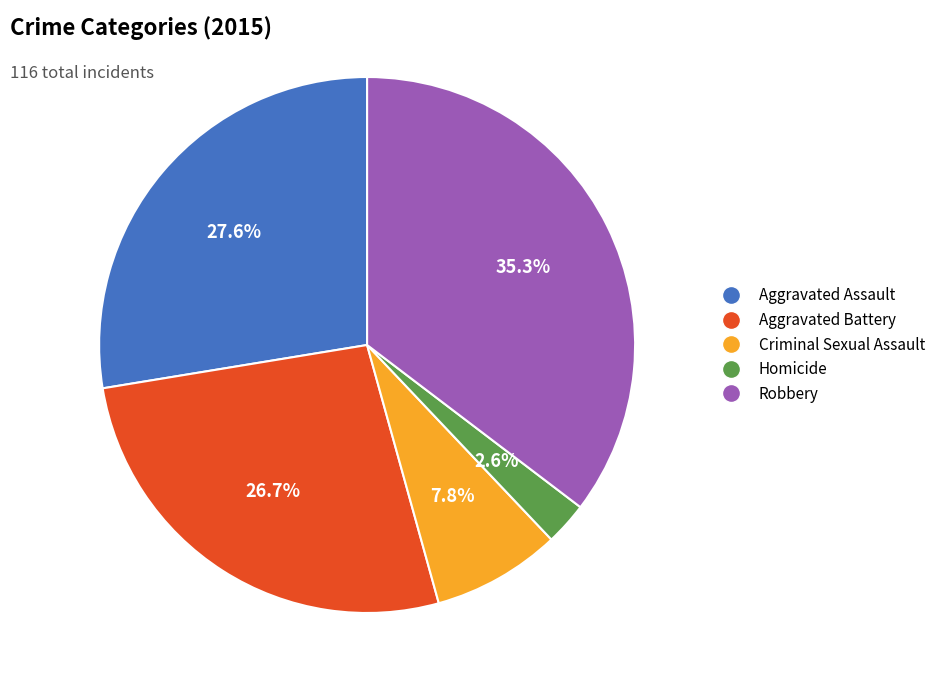

How many segments does this pie chart have?

5